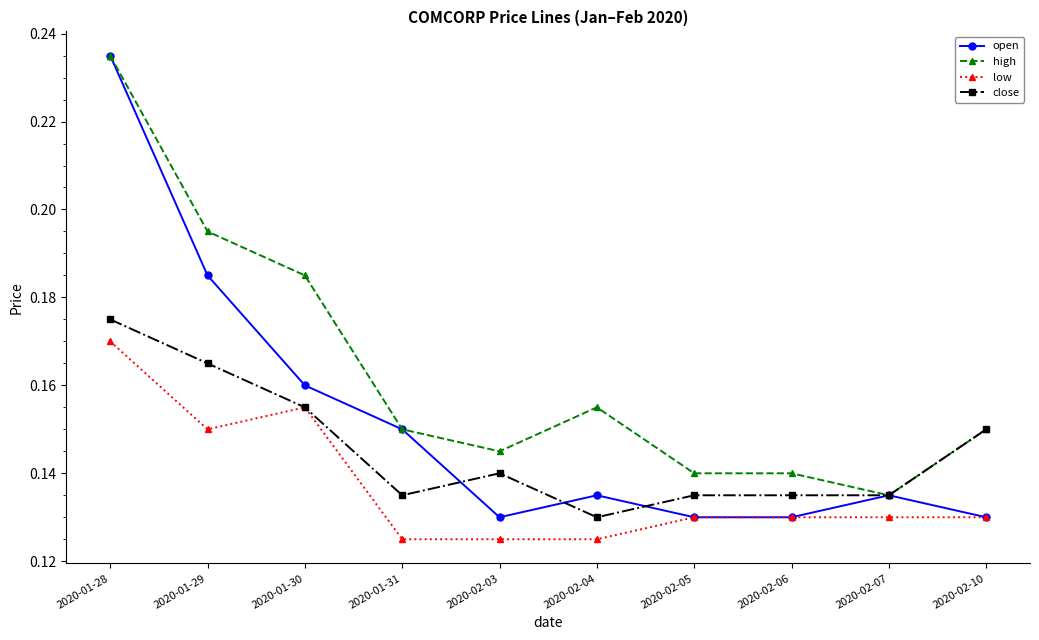

Rank the series by their average value, from highest to lowest.

high, open, close, low